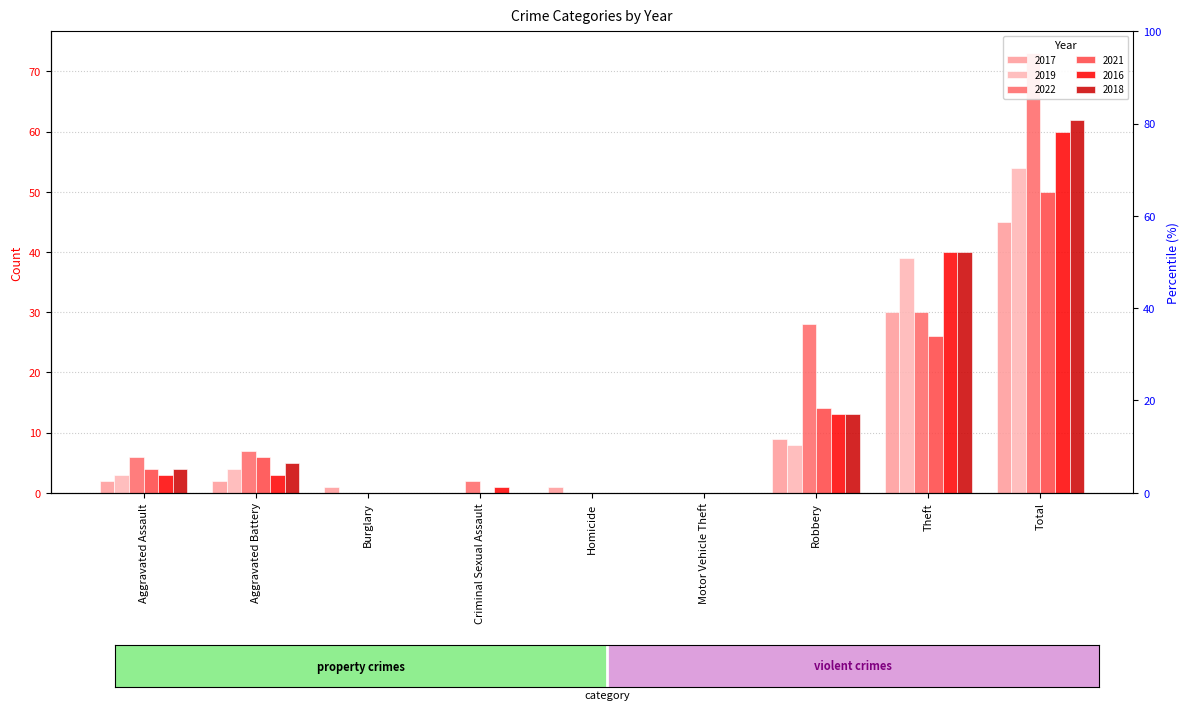

What is the average value of the 2016 series?

13